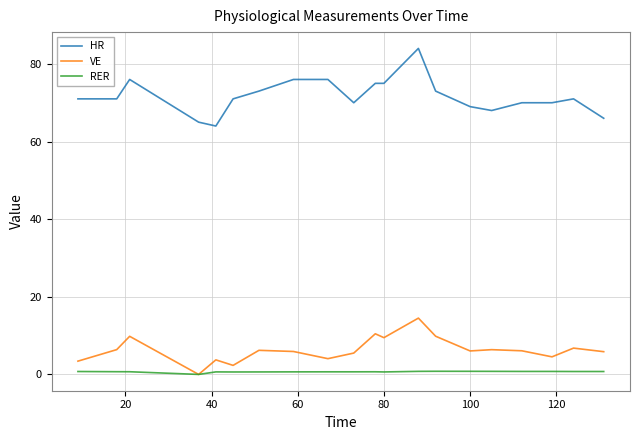

Which series has the widest spread of values?

HR